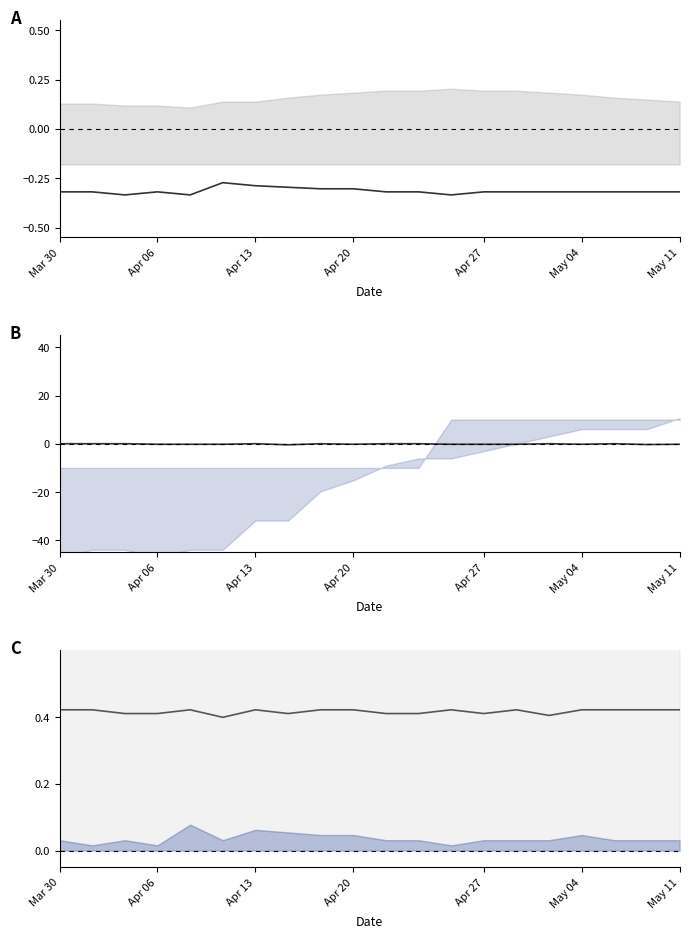

Is the value of mean B at 13 greater than the value of mean A at Apr 13?

Yes